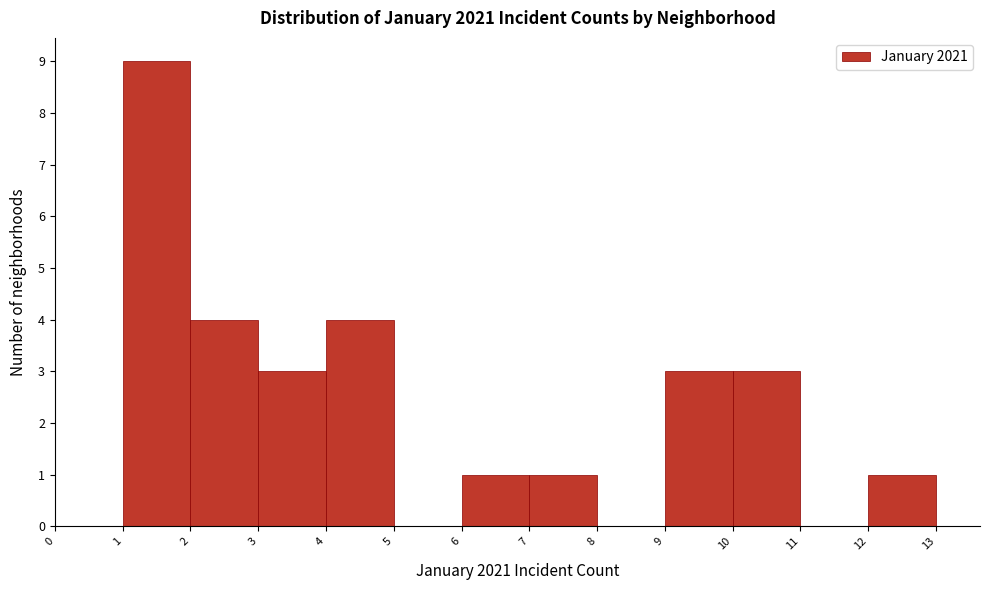

Reading left to right, transcribe this chart: for each bar, give the range it covers on the x-axis and its height. The values are not printed on the chart, so give them approximately, as read against the axis.

0 to 1: 0
1 to 2: 9
2 to 3: 4
3 to 4: 3
4 to 5: 4
5 to 6: 0
6 to 7: 1
7 to 8: 1
8 to 9: 0
9 to 10: 3
10 to 11: 3
11 to 12: 0
12 to 13: 1